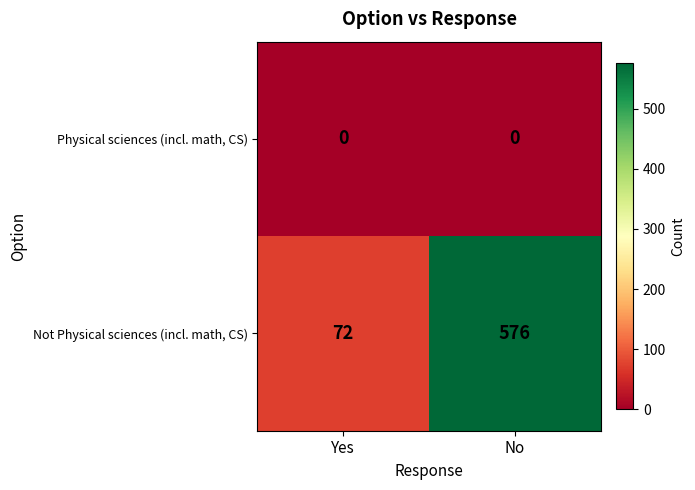

Which label corresponds to the largest value in the chart?

No